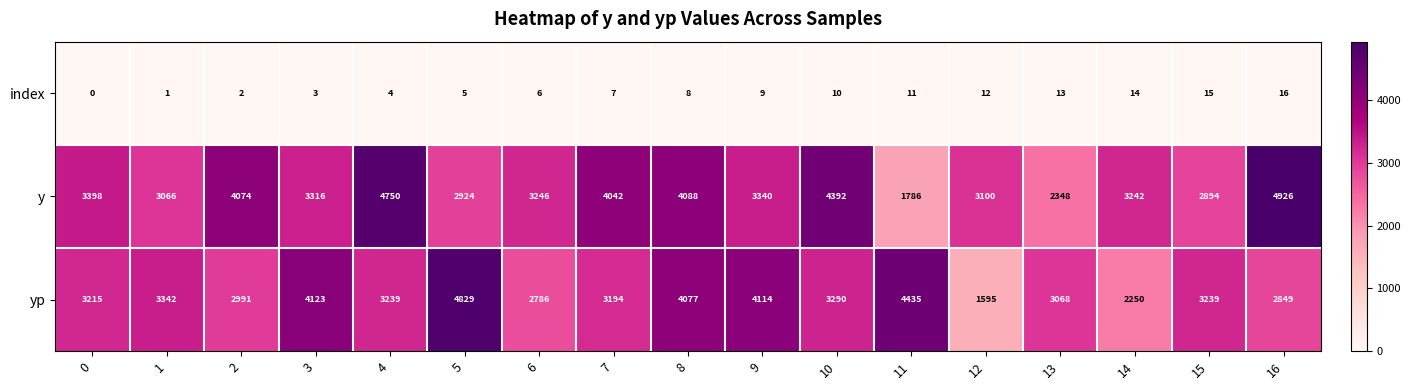

At which category is the sum across all series the highest?

8